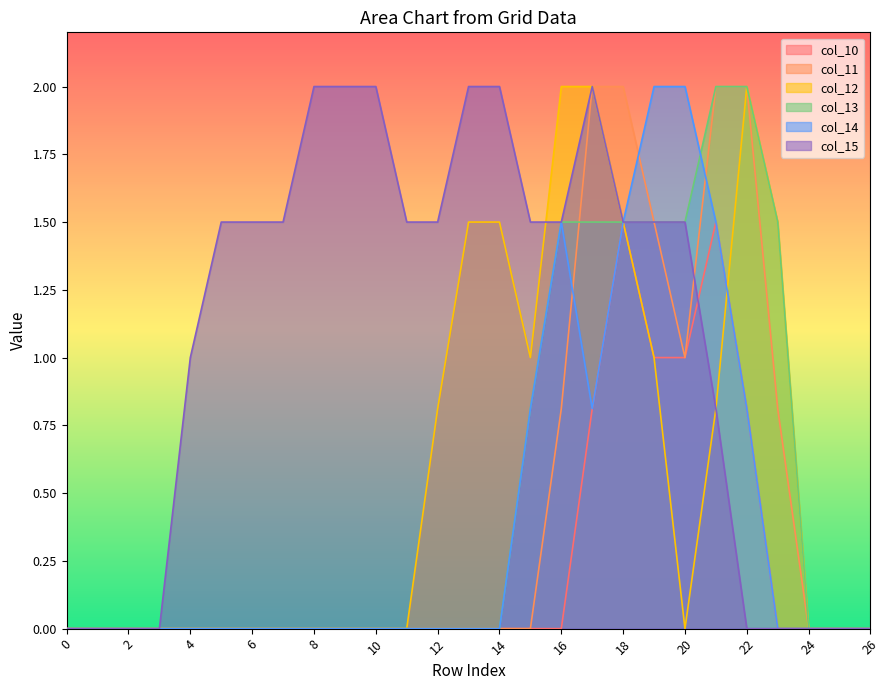

What is the maximum value for col_11?

2.0